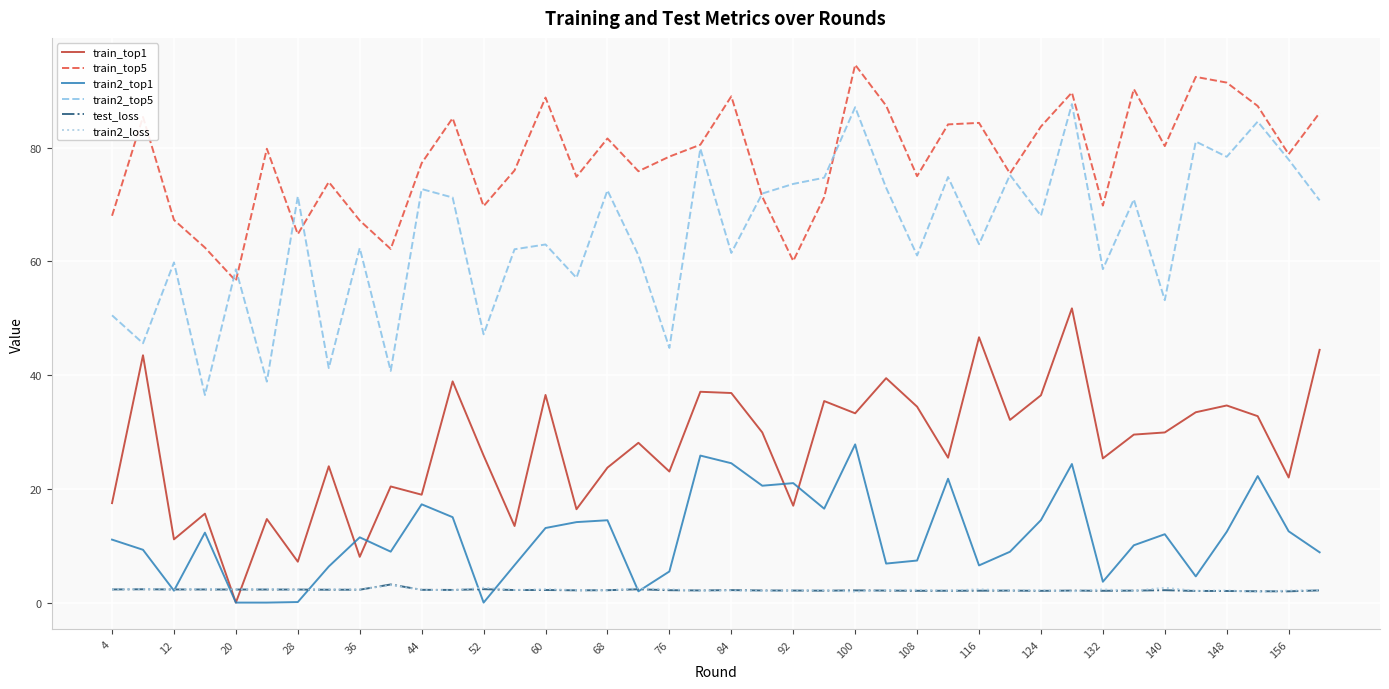

How many lines are shown in the chart?

6